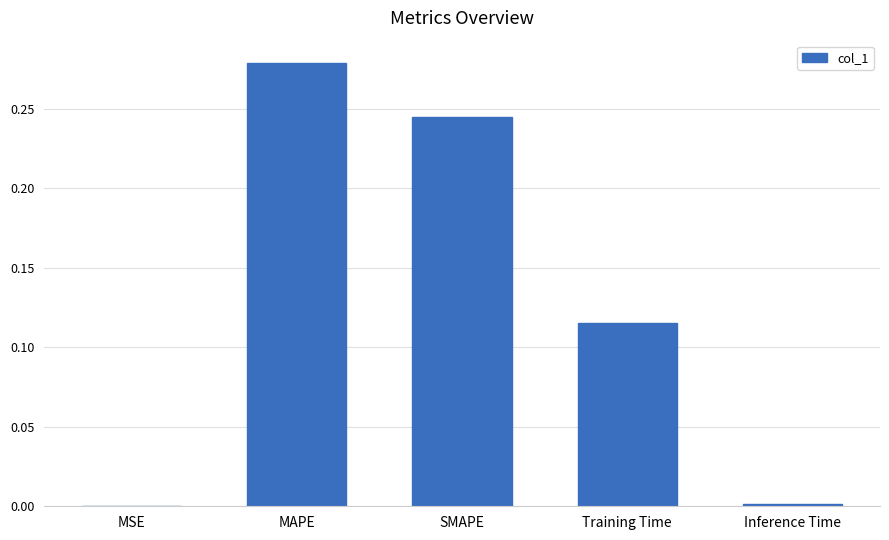

What is the sum of all values?

0.6